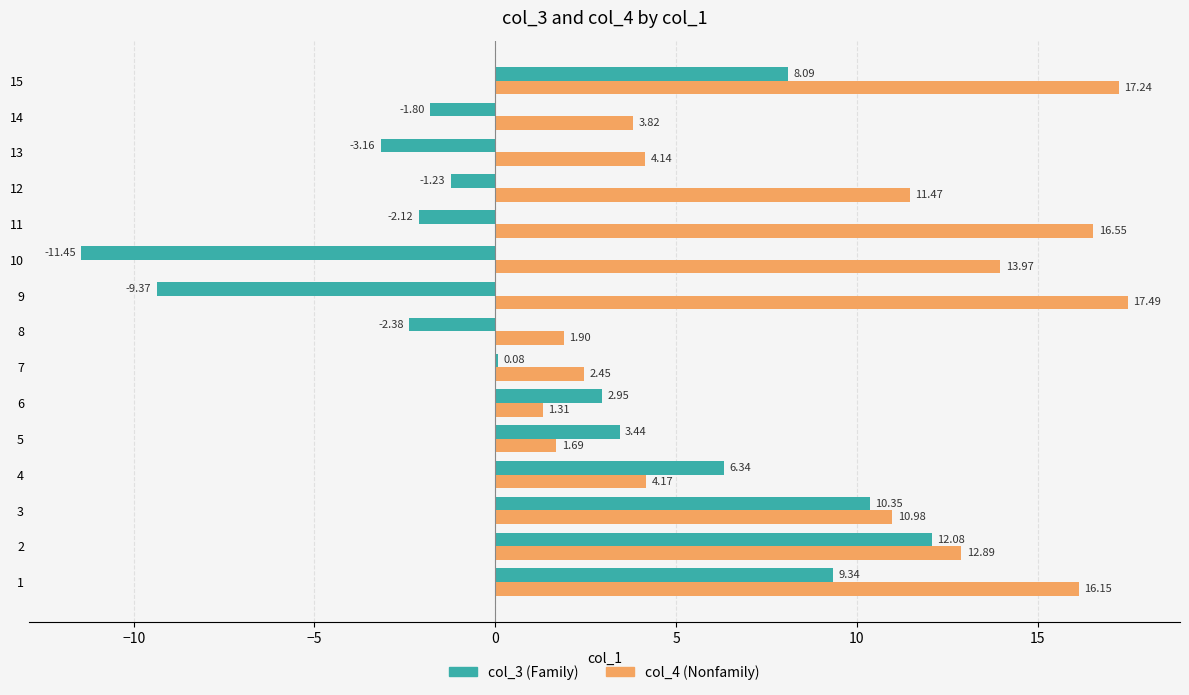

What is the total value across all series at 14?

2.0